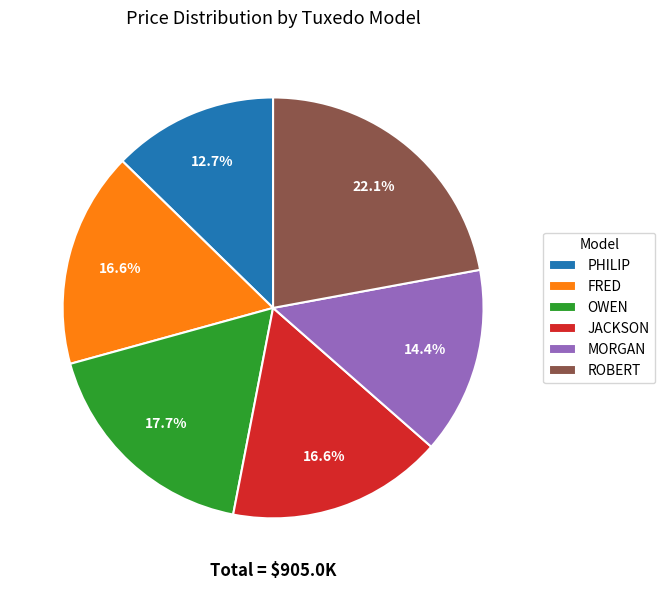

Combined, do OWEN and FRED account for over 50%?

No